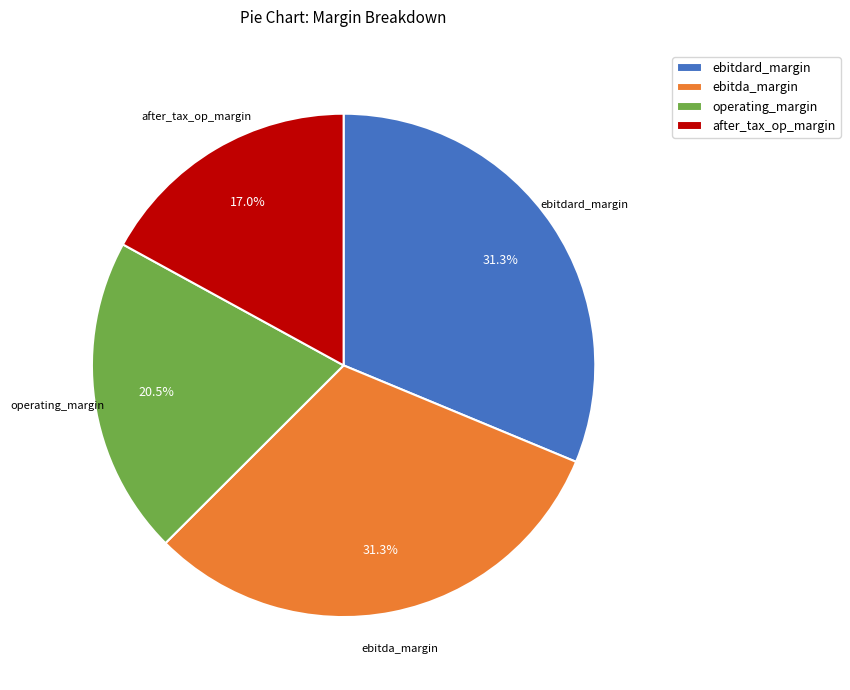

Count the number of slices in the pie.

4